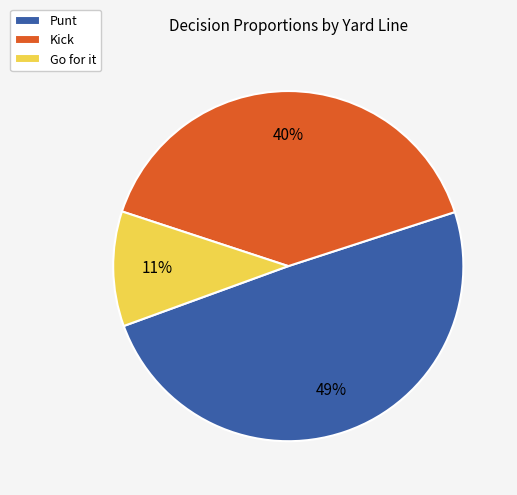

True or false: Punt accounts for 58% of the total.

False